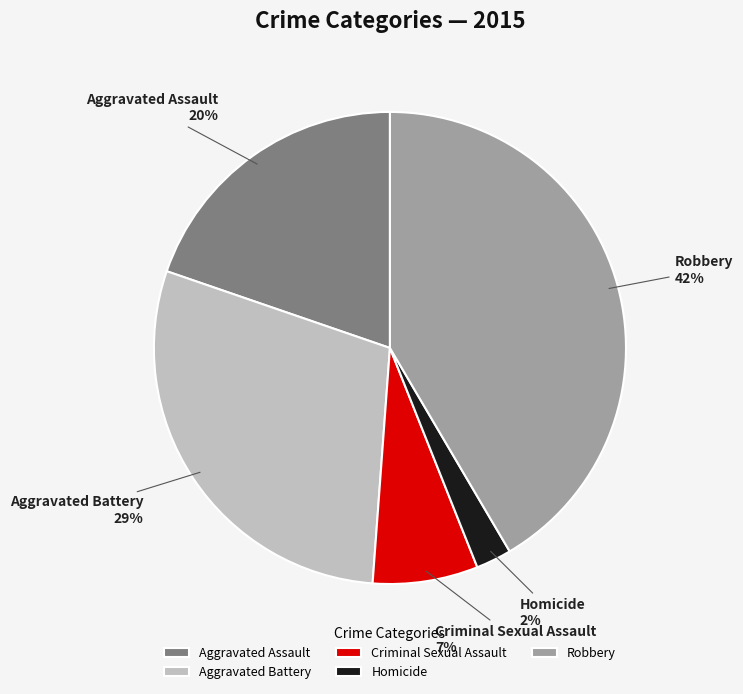

Count the number of slices in the pie.

5